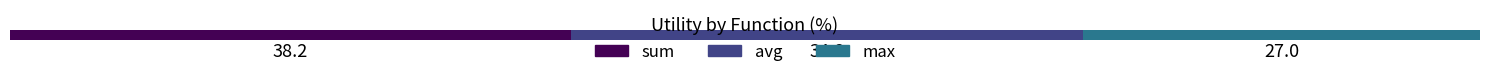

What is the label of the 2nd bar from the left?

avg